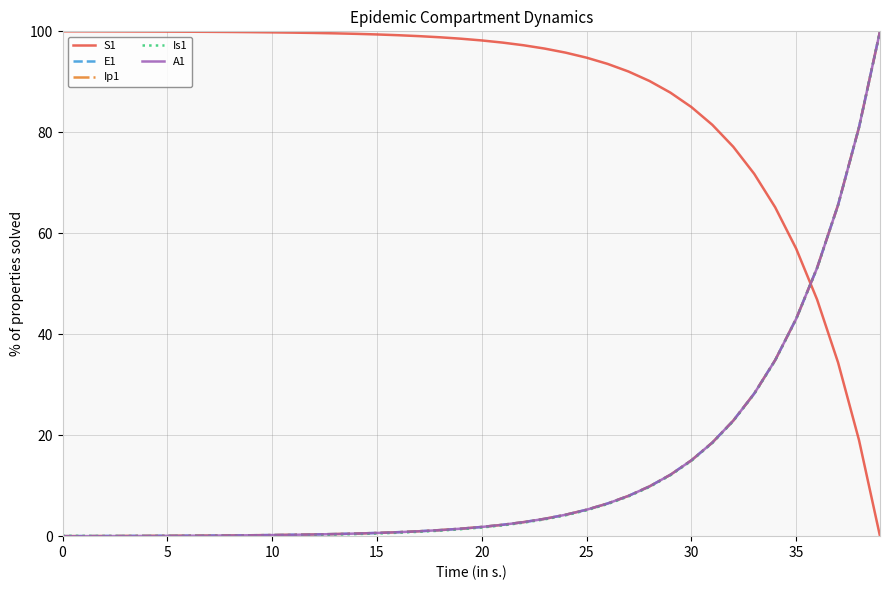

What is the average value of the Ip1 series?

13.2